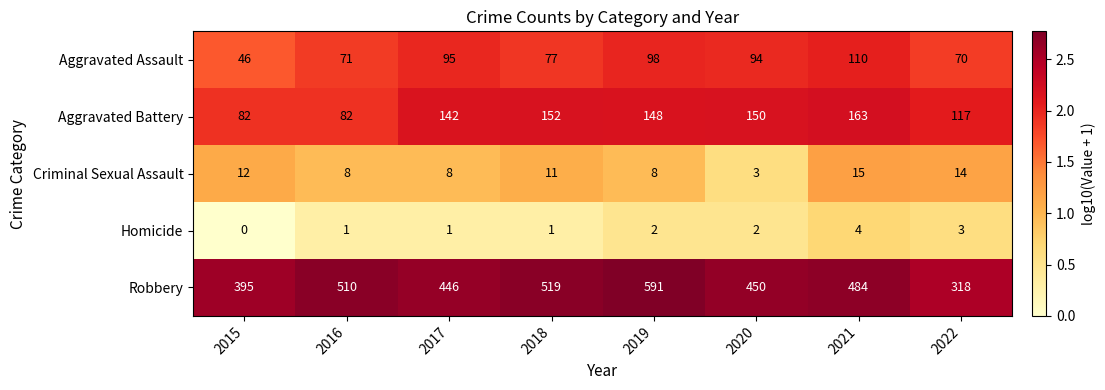

Is it true that Homicide equals 1 at 2016?

True